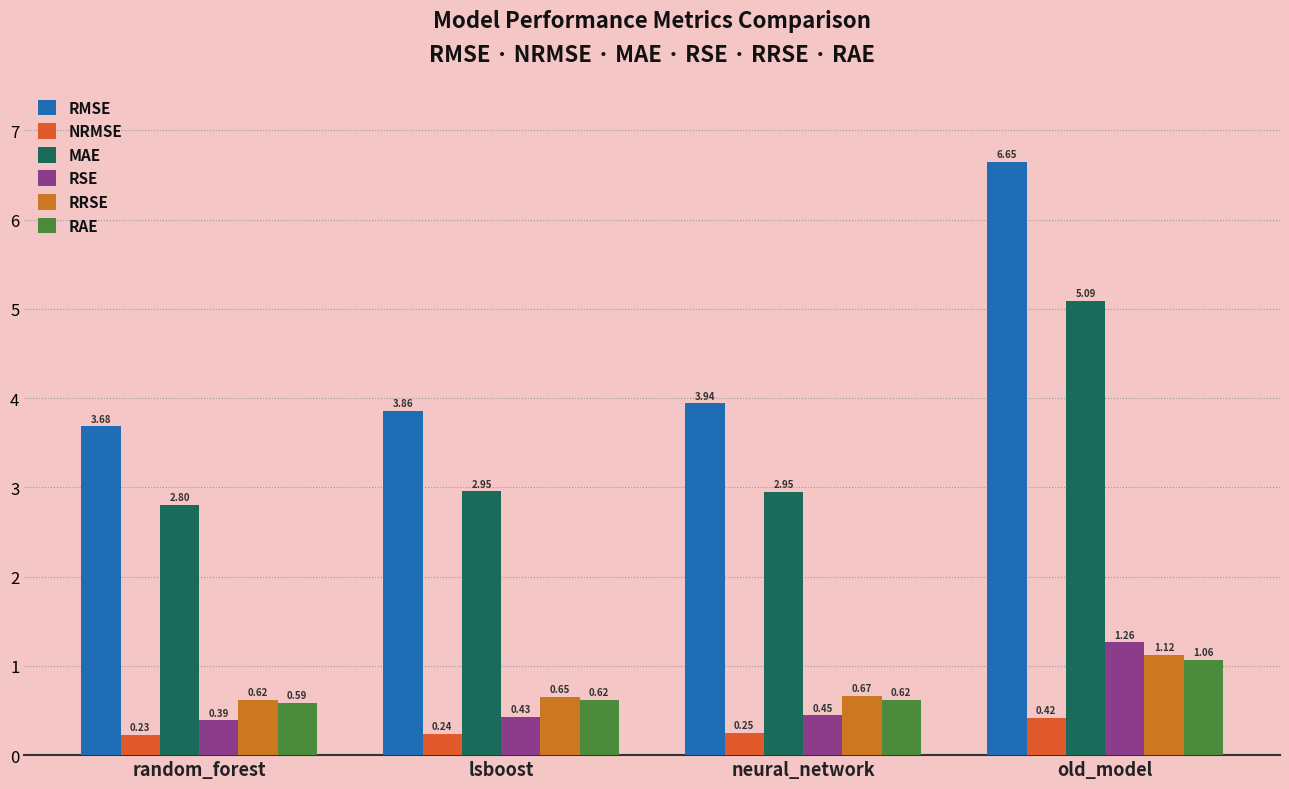

What is the value of the MAE bar at the 4th from the left?

5.1